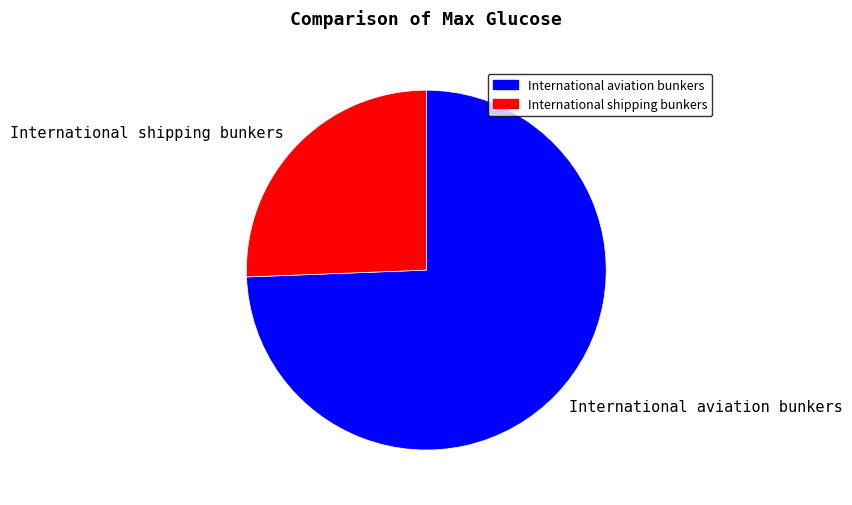

How many segments does this pie chart have?

2